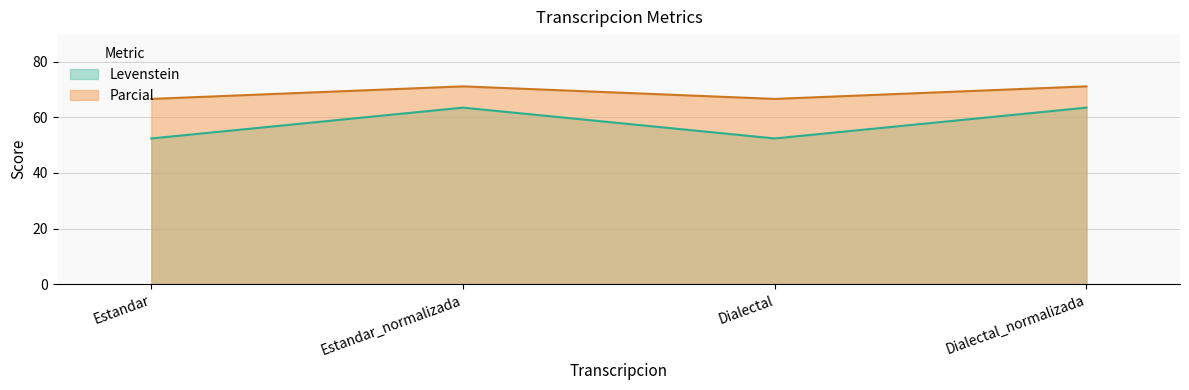

Reading left to right, transcribe all the data shown in this chart.

Levenstein: Estandar=52.4	Estandar_normalizada=63.5	Dialectal=52.4	Dialectal_normalizada=63.5
Parcial: Estandar=66.7	Estandar_normalizada=71.2	Dialectal=66.7	Dialectal_normalizada=71.2